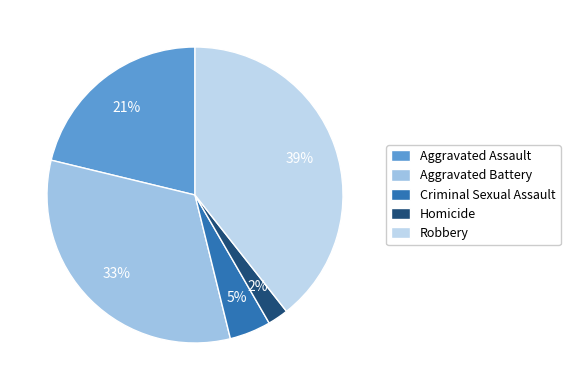

Which slice is the smallest?

Homicide